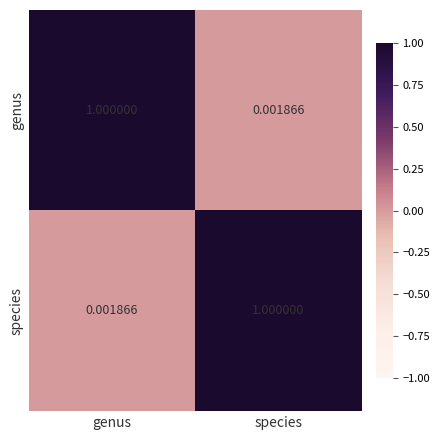

Which category has the highest value in the genus series?

genus